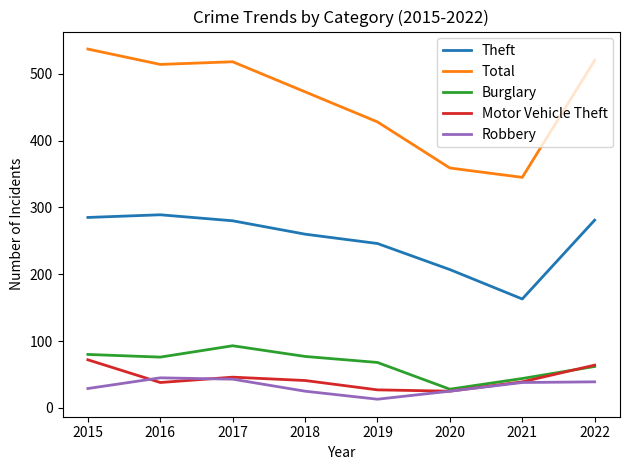

What is the total value across all series at 2017?

980